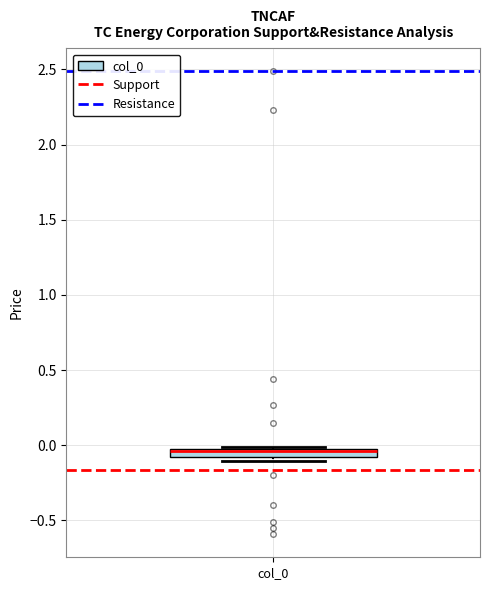

Where is the upper edge of the box for col_0 on the y-axis? The values are not printed on the chart, so give them approximately, as read against the axis.

0.00